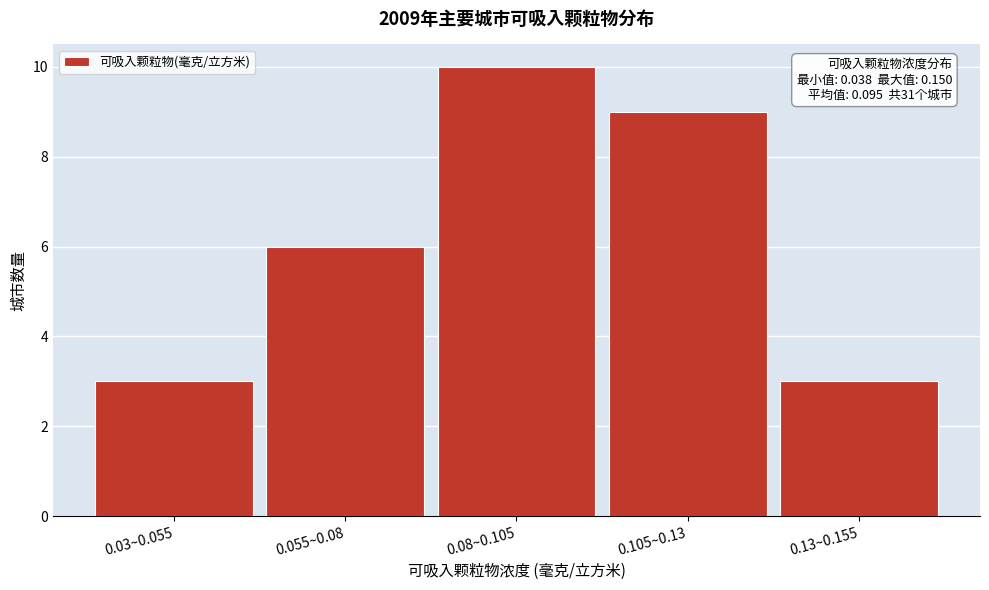

Reading left to right, transcribe all the data shown in this chart.

3	6	10	9	3